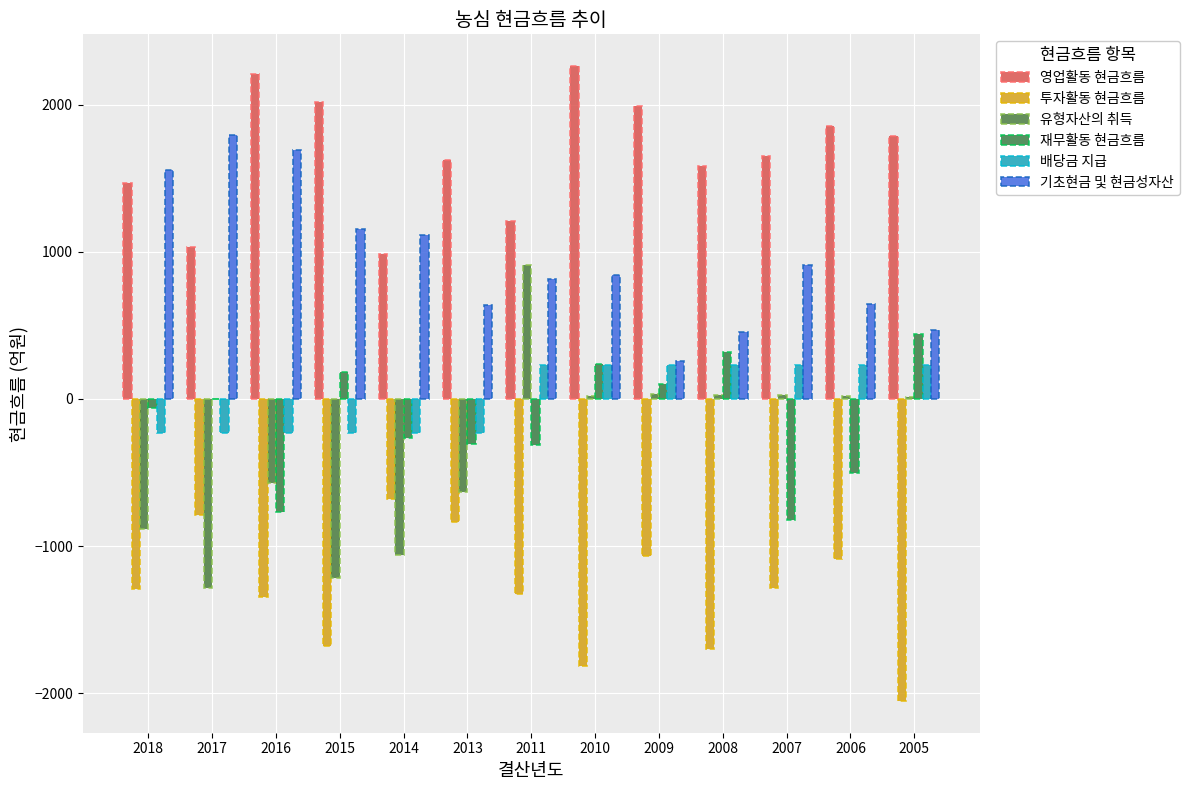

What is the sum of all 투자활동 현금흐름 values?

-16952.2